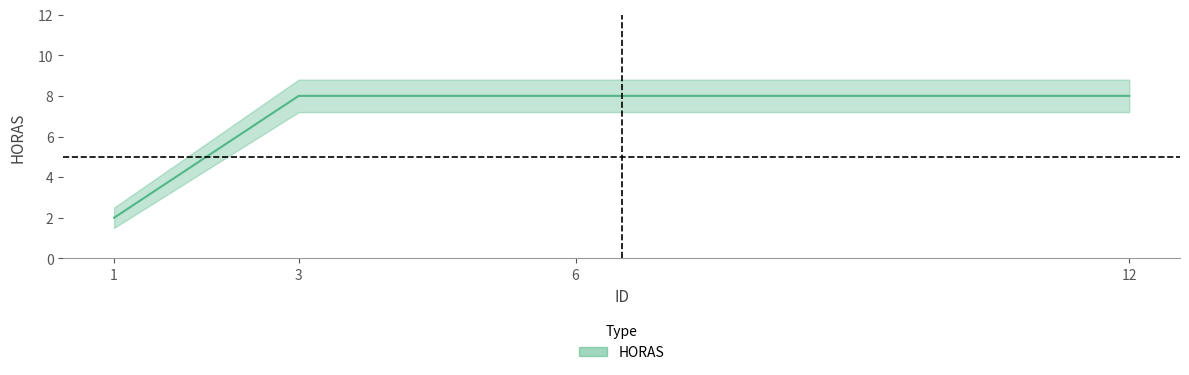

List the labels in order of value, smallest first.

1, 3, 6, 12